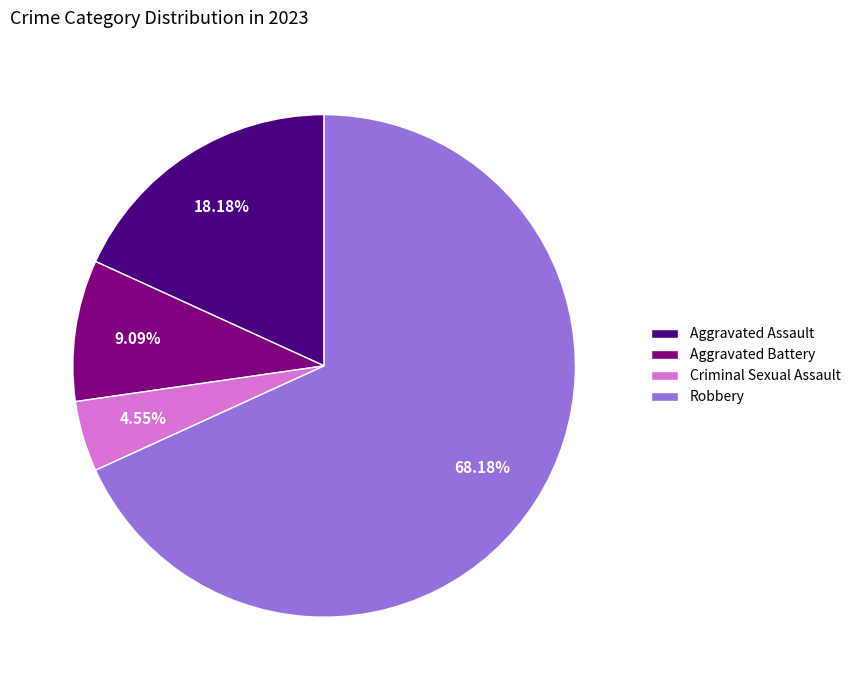

Count the number of slices in the pie.

4